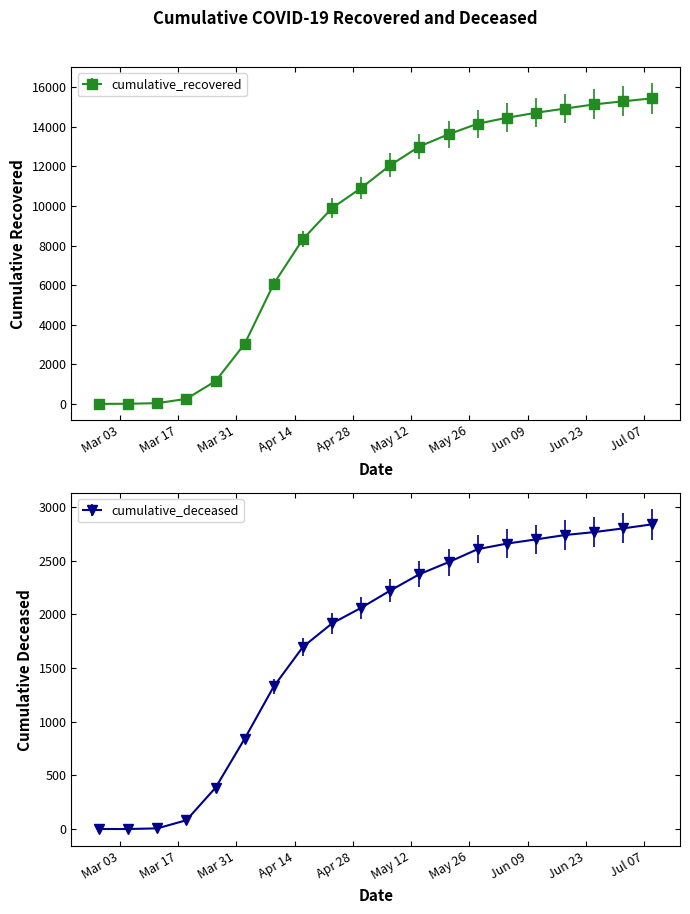

Is the value of cumulative_deceased at 2020-04-23 greater than the value of cumulative_recovered at 2020-06-11?

No